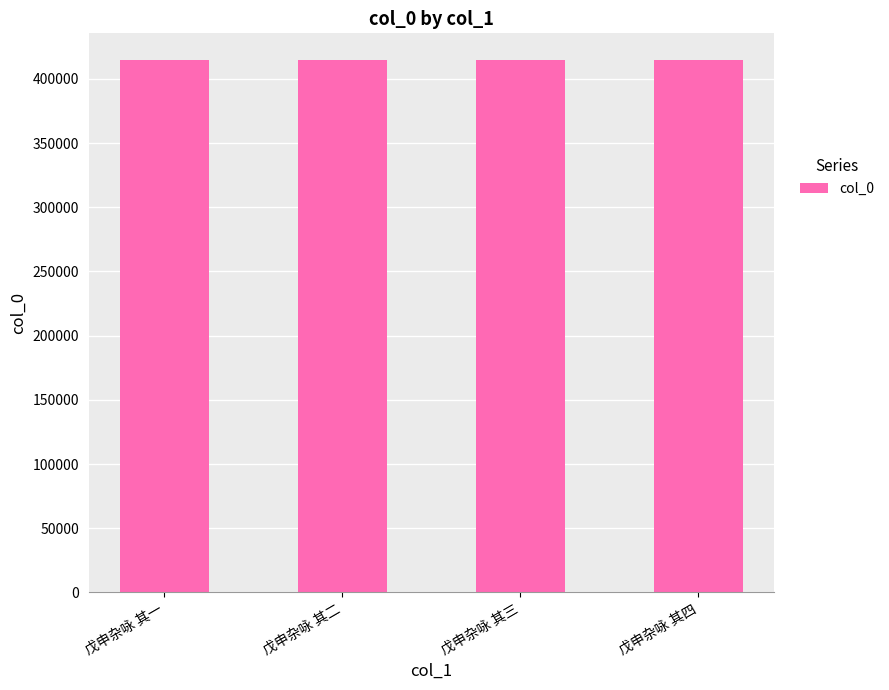

Count the number of data series in this chart.

1